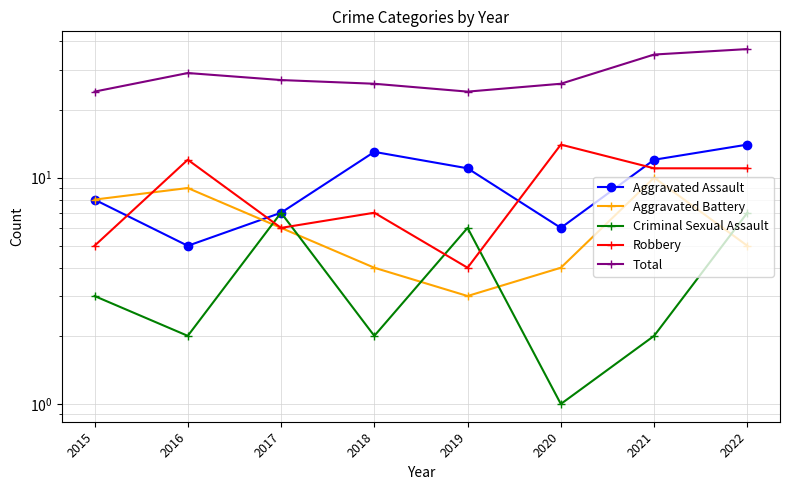

How many data points does each series have?

8